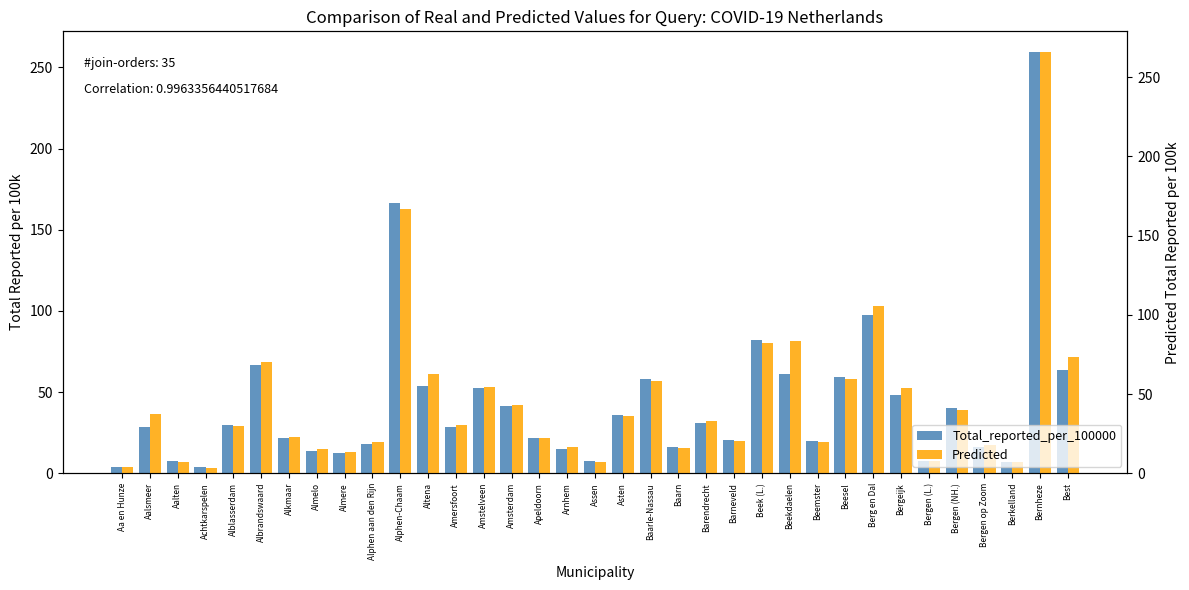

At Bergen (L.), list the series in order from smallest to largest.

Total_reported_per_100000, Predicted